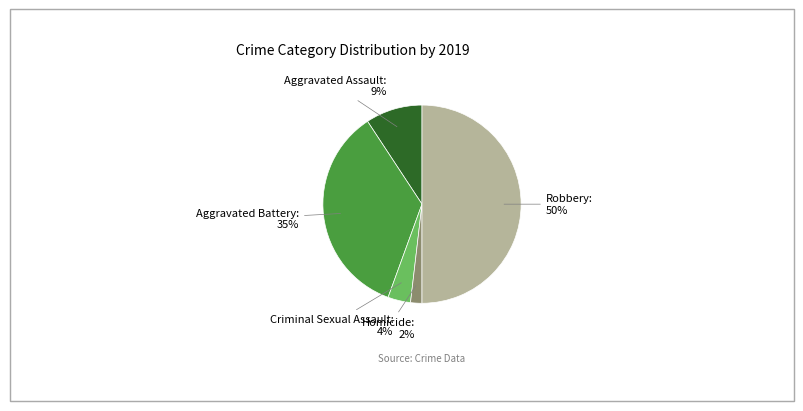

To the nearest percent, what is the combined percentage of Homicide and Aggravated Assault?

11%